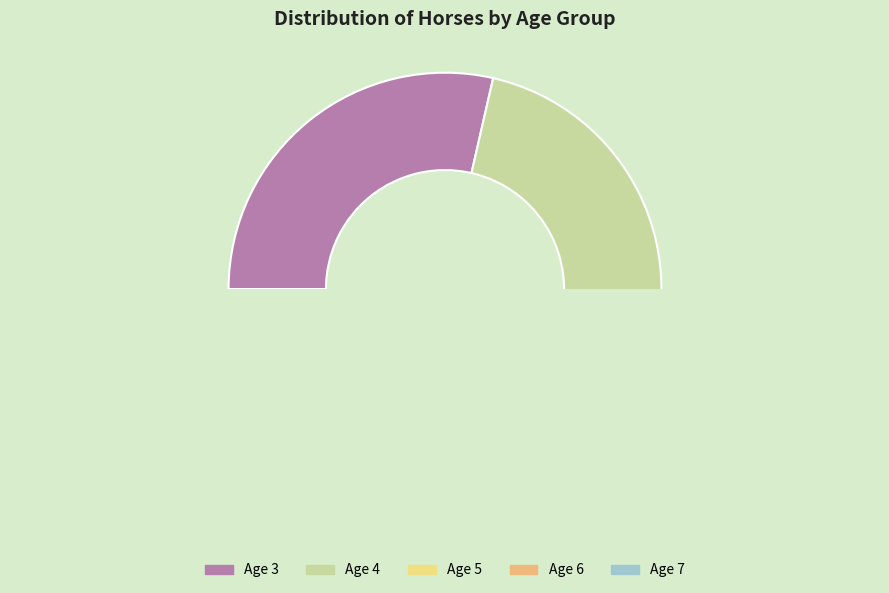

Count the number of slices in the pie.

5